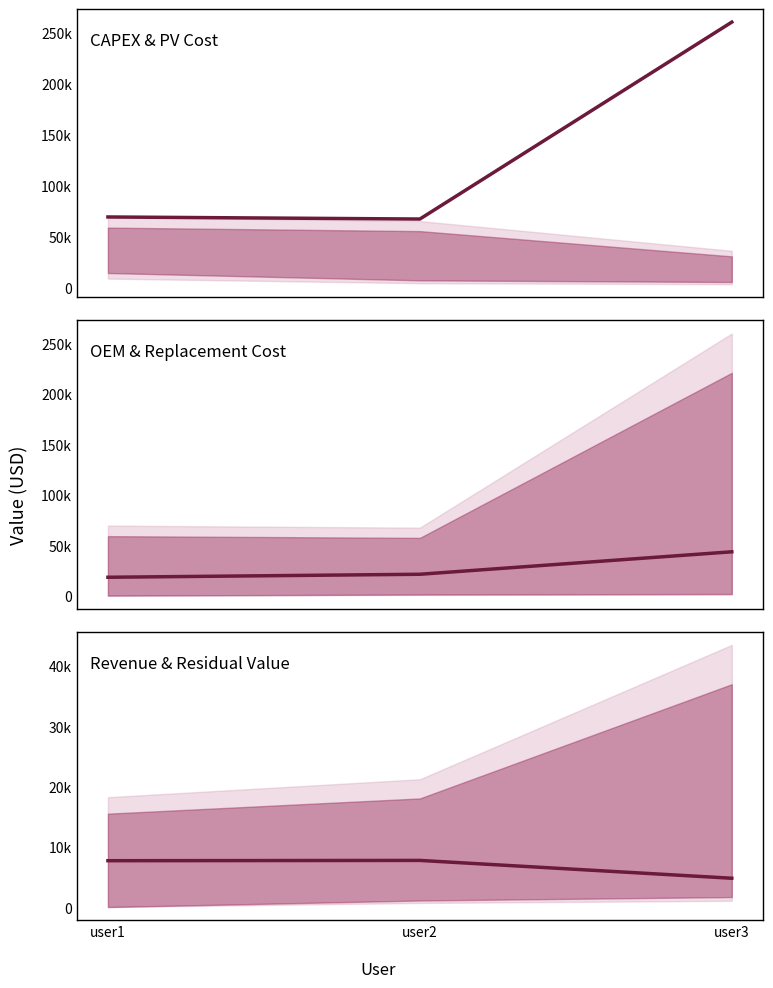

What is the greatest value displayed?

259791.1